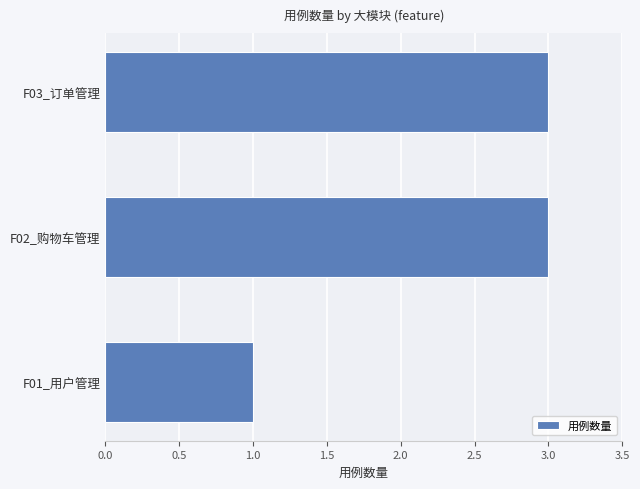

Which label corresponds to the smallest value in the chart?

F01_用户管理